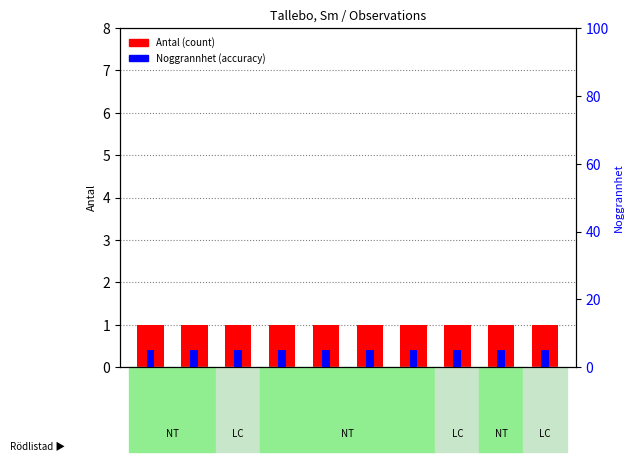

At which label does Antal (count) reach its peak?

90647